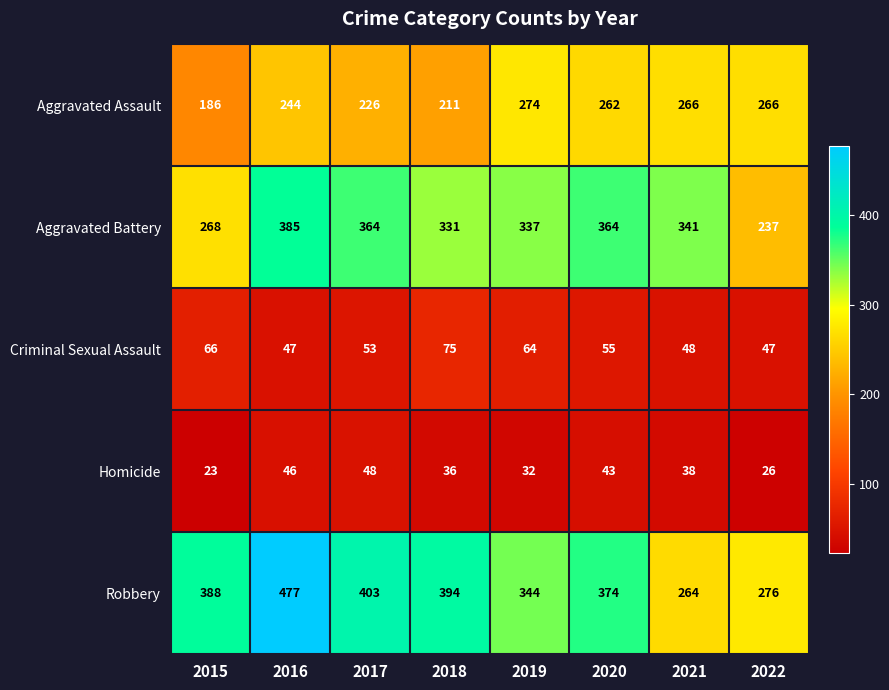

The Robbery series shows 80 at 2020. True or false?

False